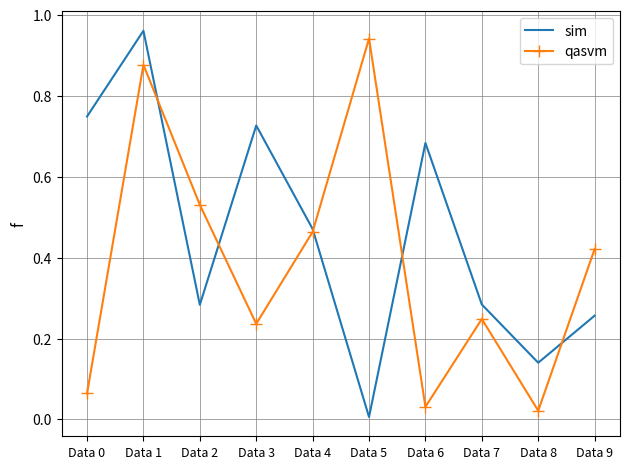

Between Data 1 and Data 9, which series saw the biggest shift?

sim